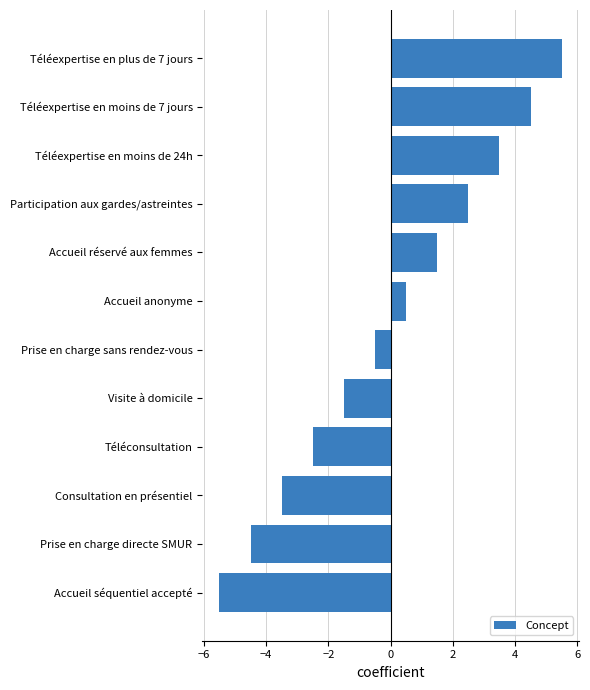

How many positive values are there?

6